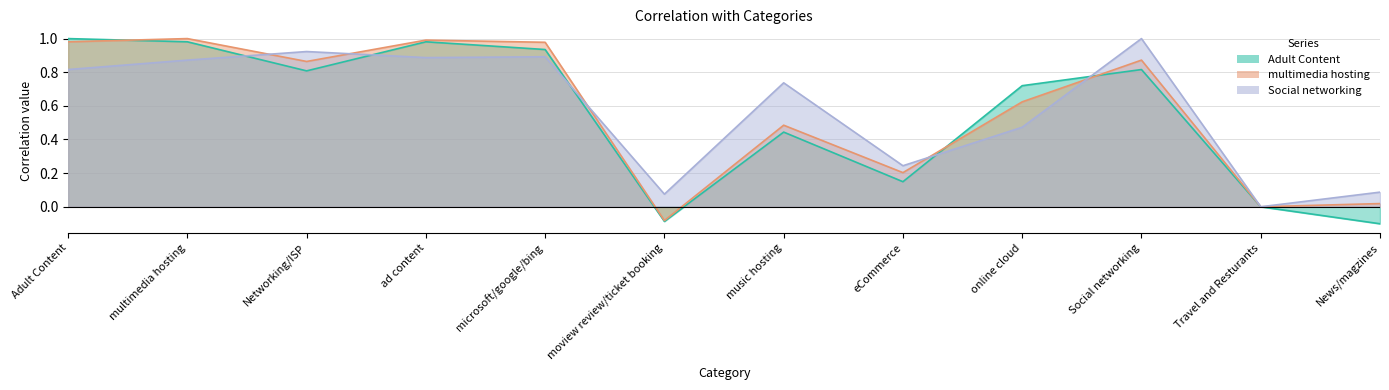

At how many categories does at least one series exceed 0?

11